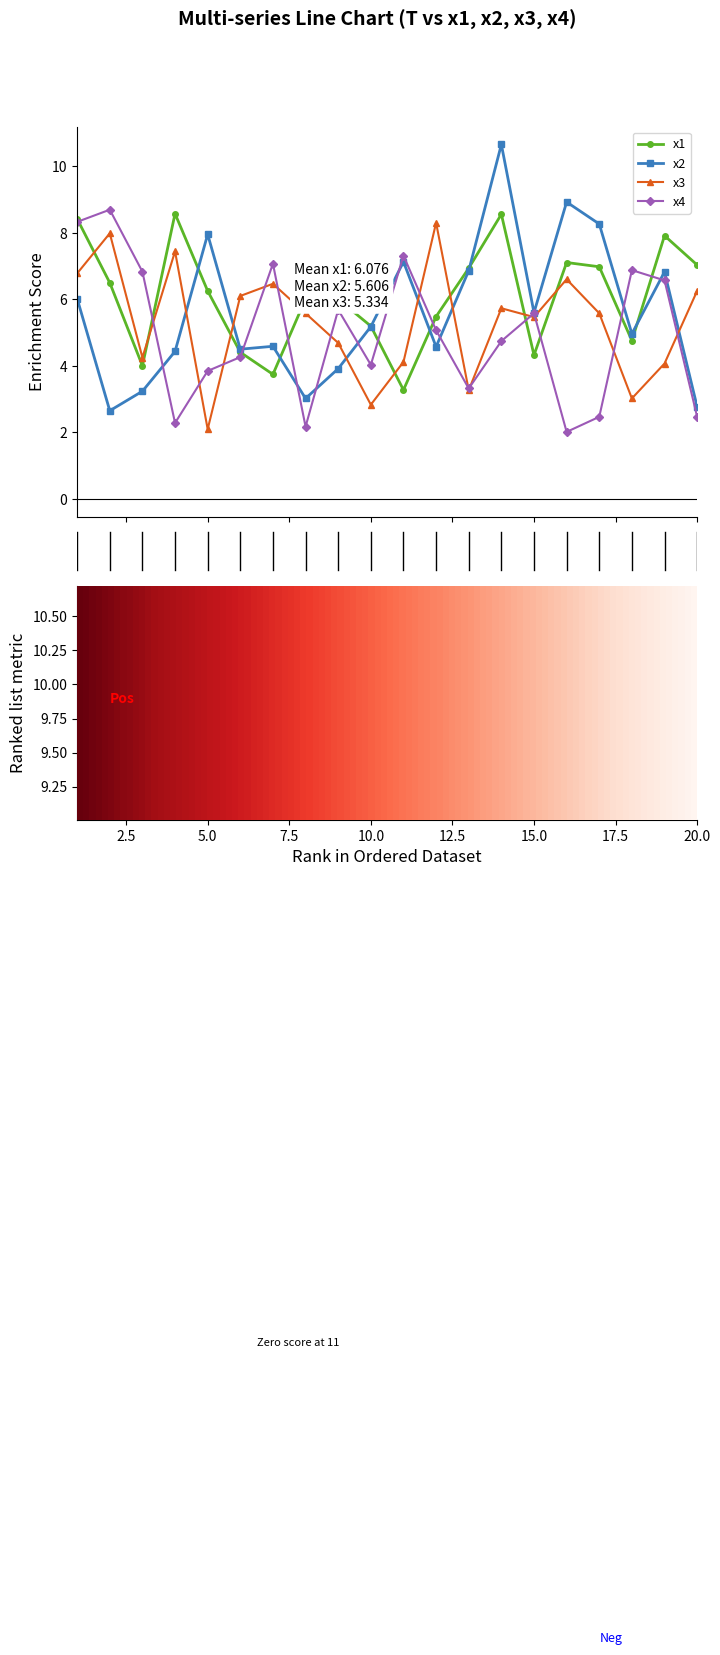

What is the minimum value for x2?

2.7